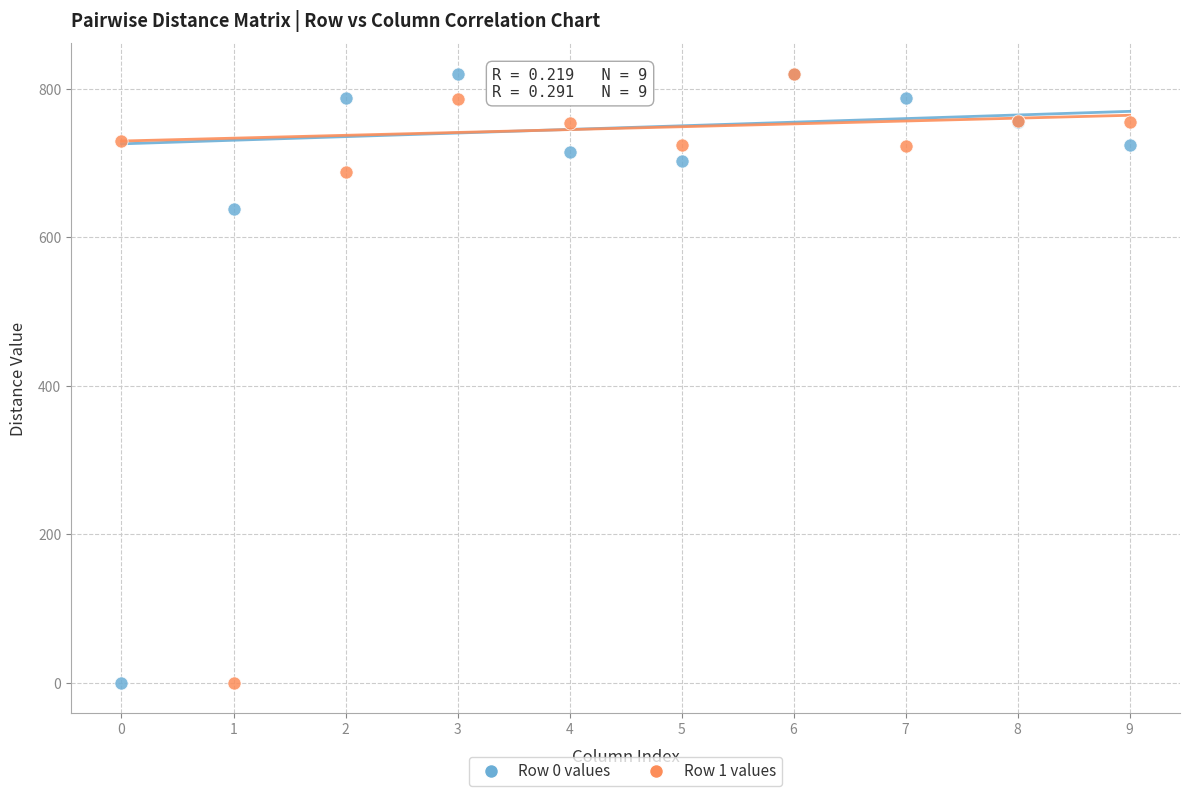

Across all series, what Y value is closest to 410?

638.0